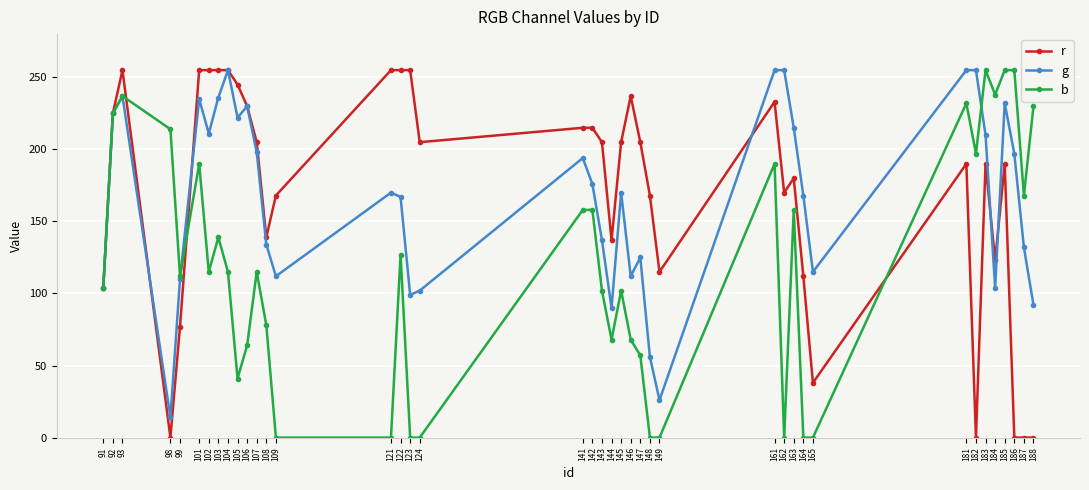

At which label is b closest to 127?

122